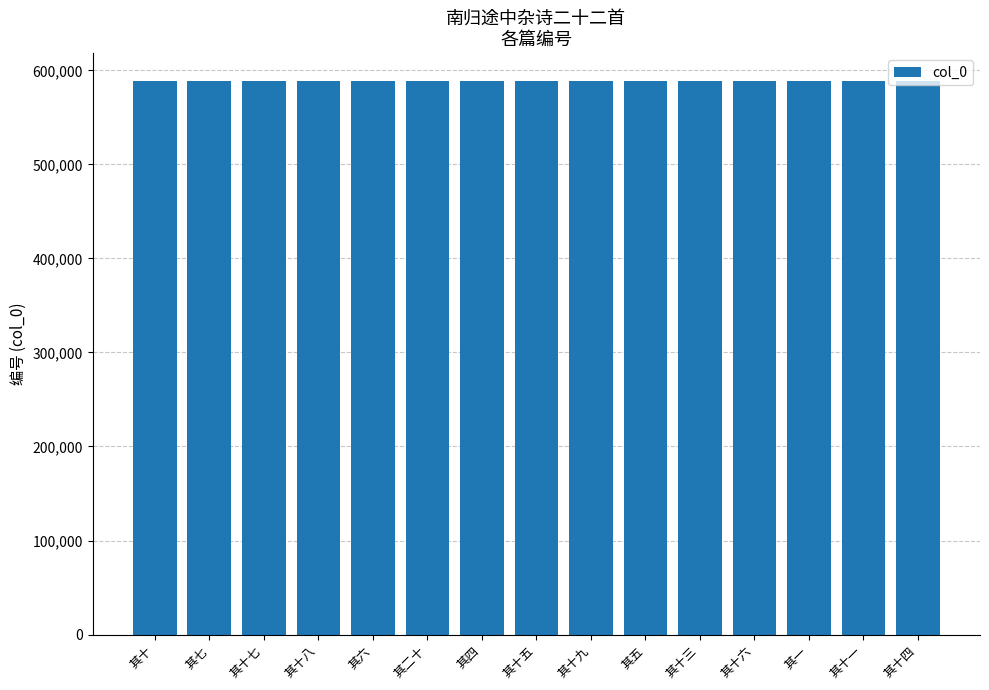

How many data points are less than 588821?

7